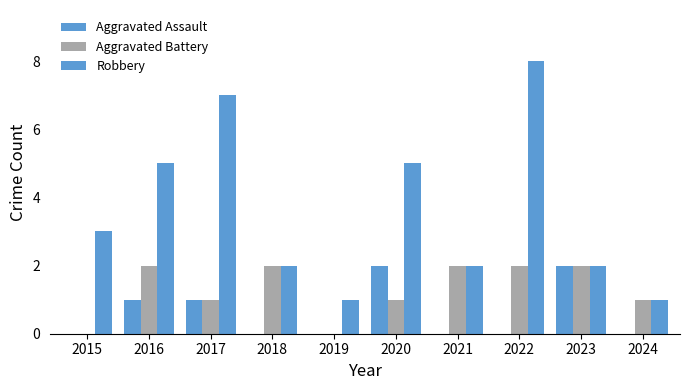

Are the bars grouped side by side (vs. stacked)?

Yes